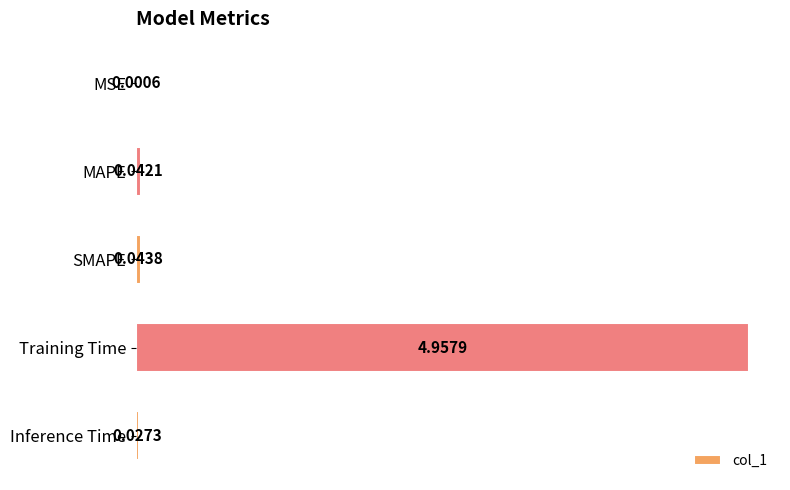

Which label corresponds to the largest value in the chart?

Training Time